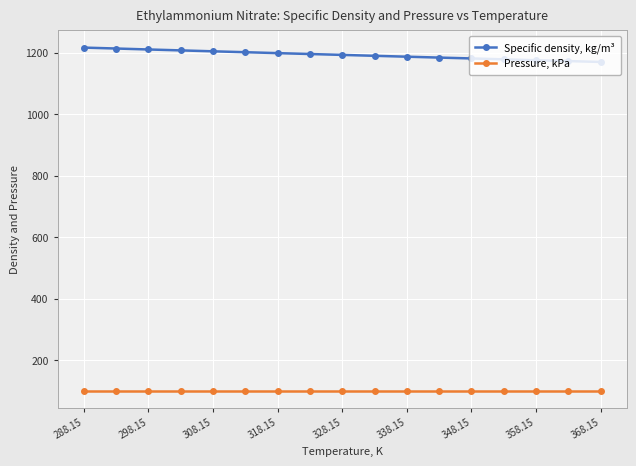

What is the value of the Pressure, kPa point at the 6th from the left?

101.3